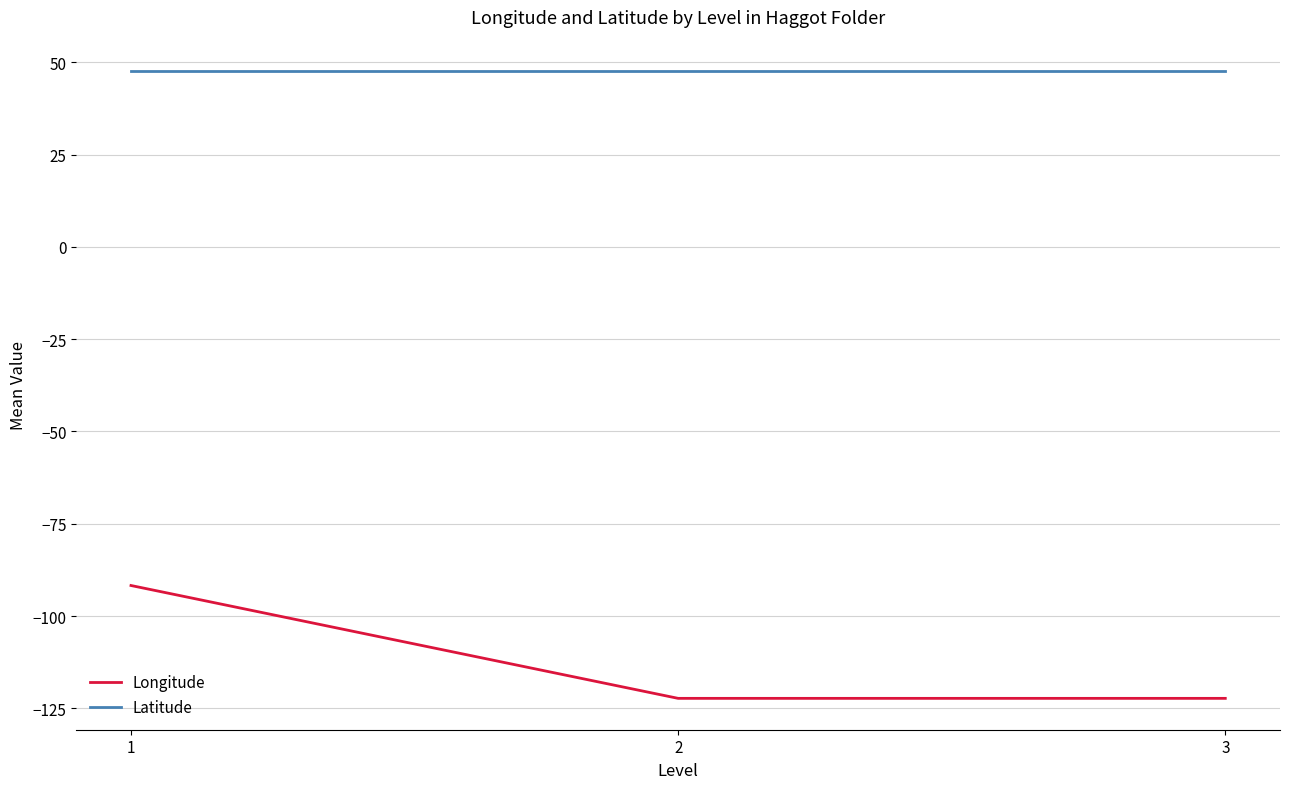

At which category is the sum across all series the highest?

1